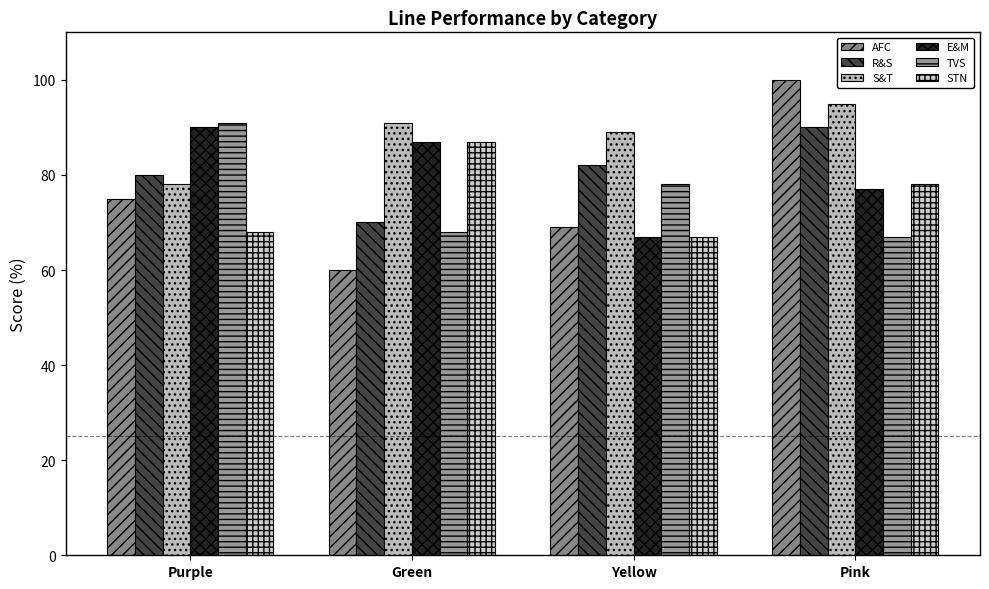

Where does the TVS series first go above 78?

Purple